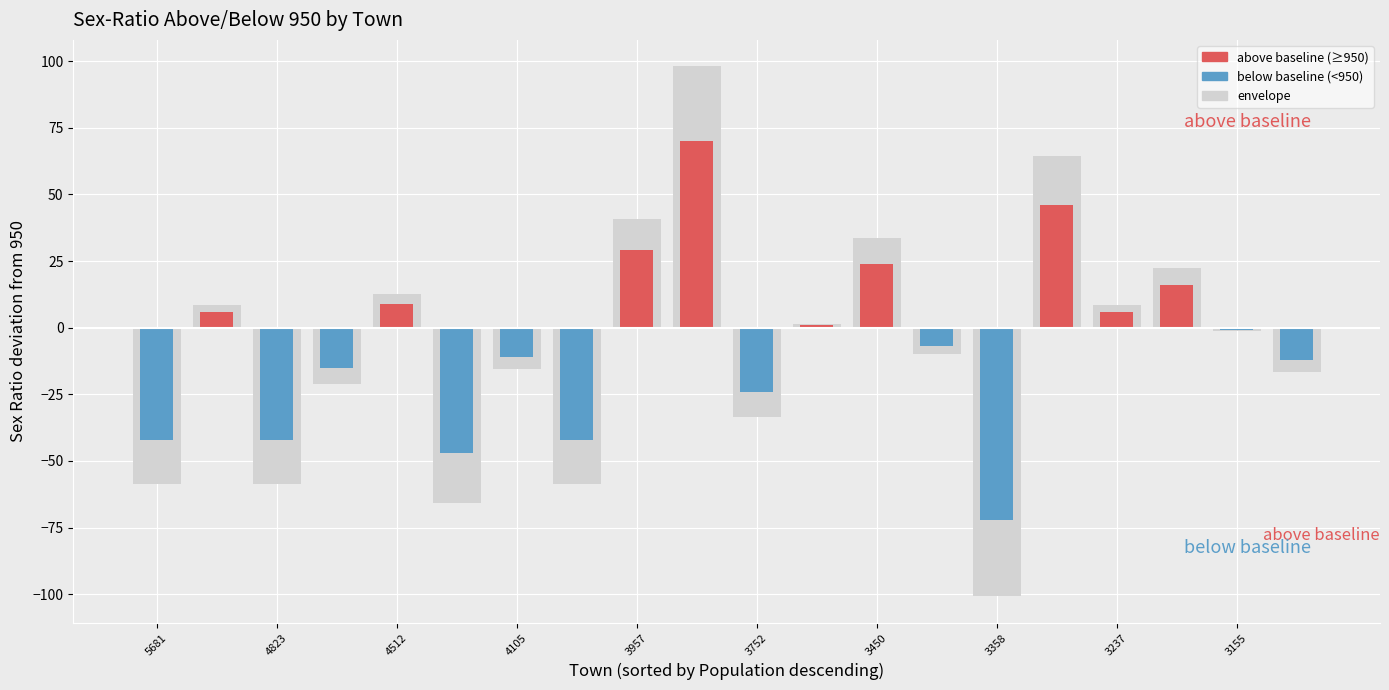

How many groups of bars are there?

20